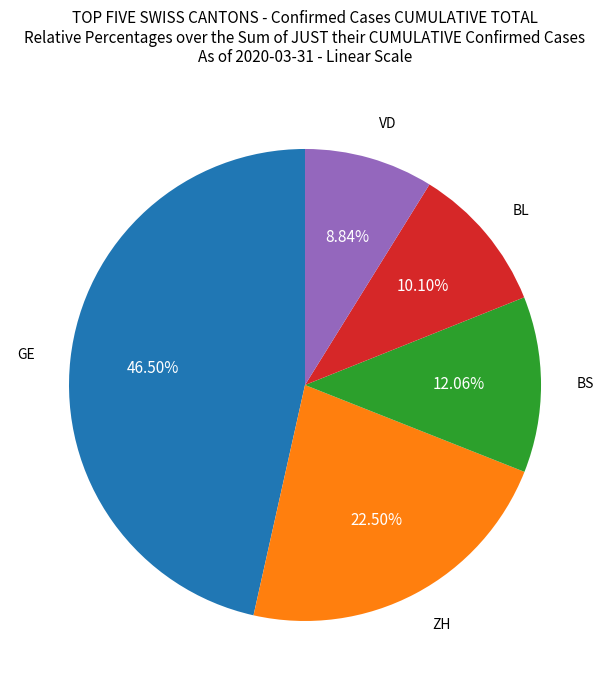

How many slices are in this pie chart?

5